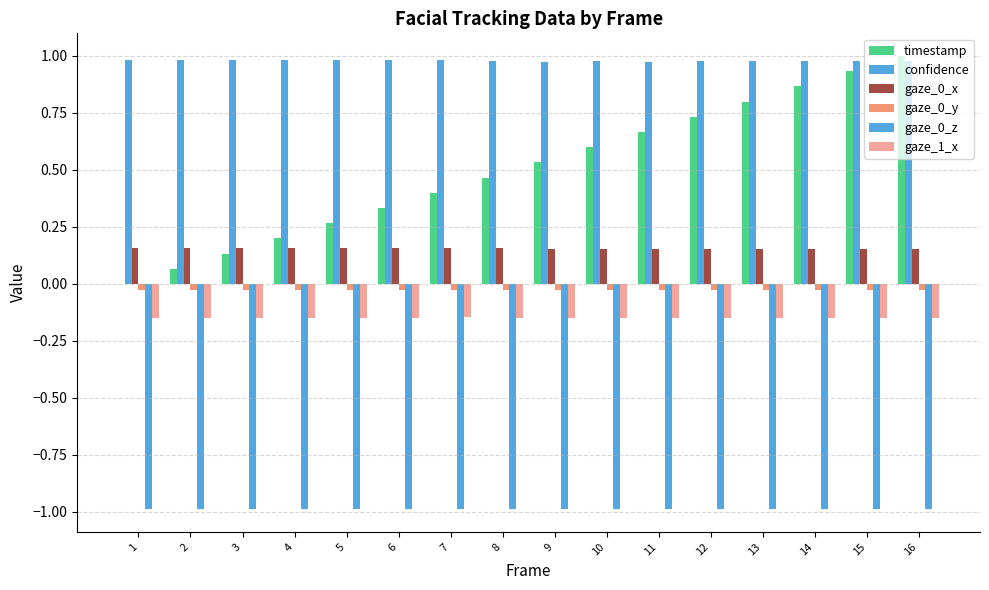

Are the bars horizontal?

No